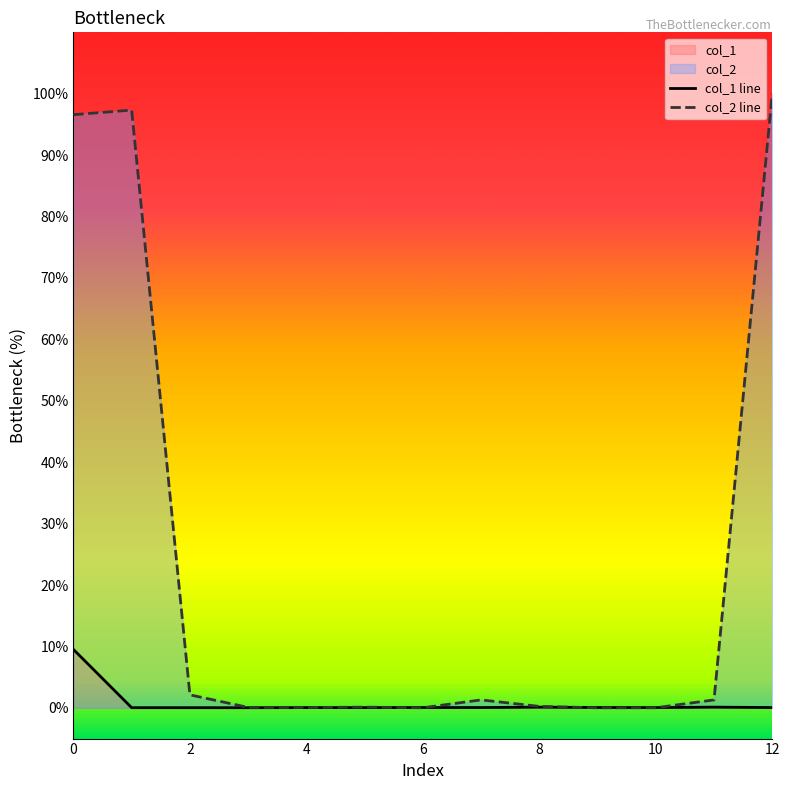

Reading left to right, list all the values displayed in this chart.

col_1 line: 9.5	0.0	0.0	0.0	0.0	0.0	0.1	0.1	0.1	0.1	0.0	0.1	0.1
col_2 line: 96.6	97.3	2.1	0.1	0.1	0.1	0.0	1.3	0.2	0.0	0.0	1.3	100.0